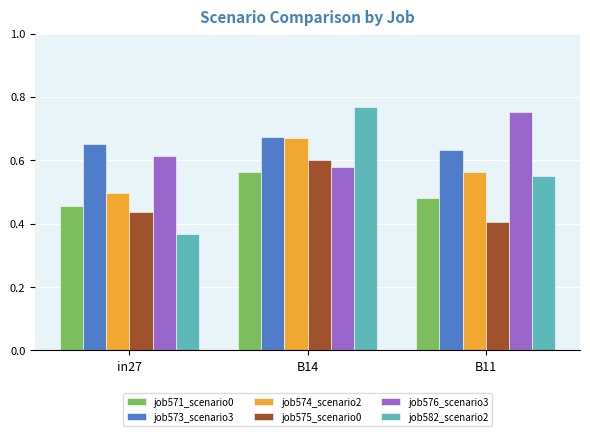

How many groups of bars are there?

3